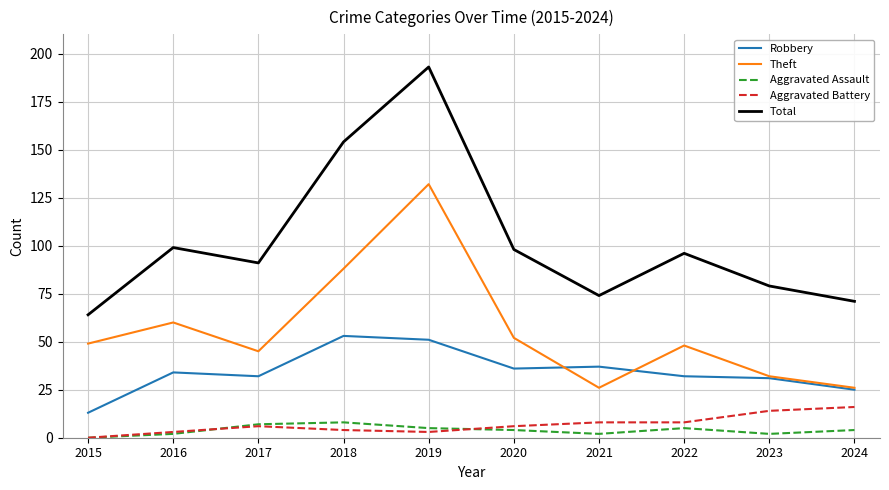

What value does the Total series have at 2020, to the nearest 10?

100